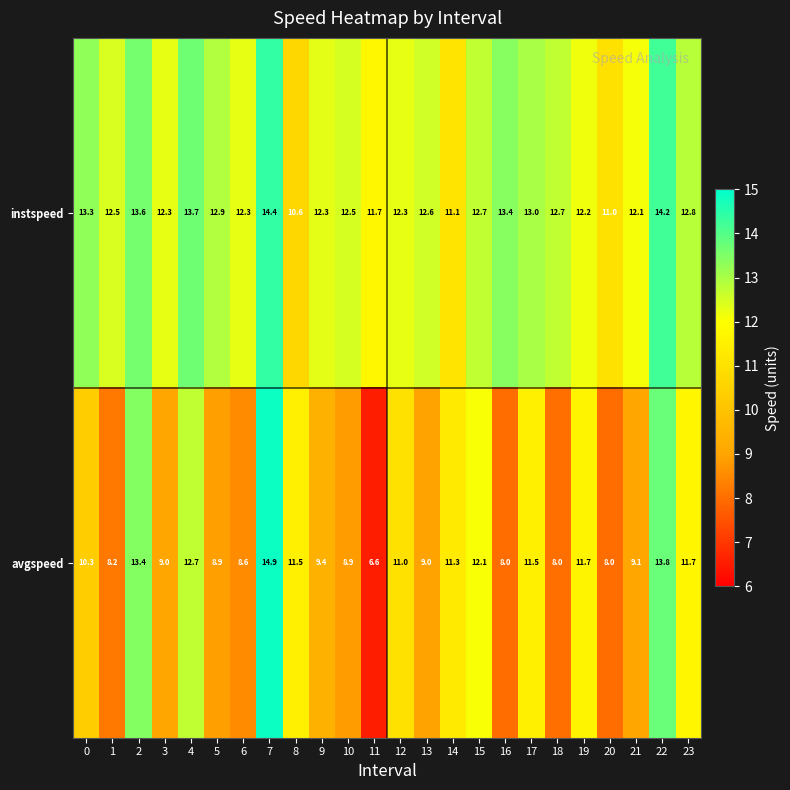

What is the sum of the instspeed values at 0 and 12?

25.6